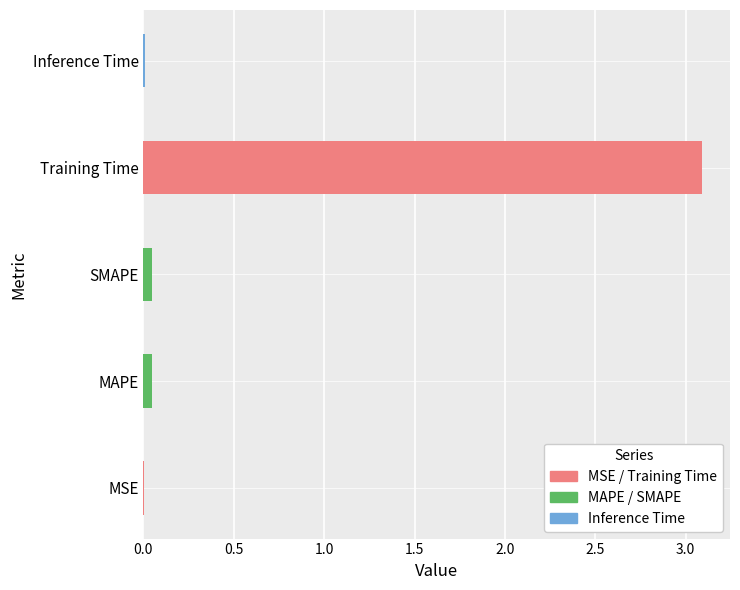

Does the chart contain stacked bars?

No